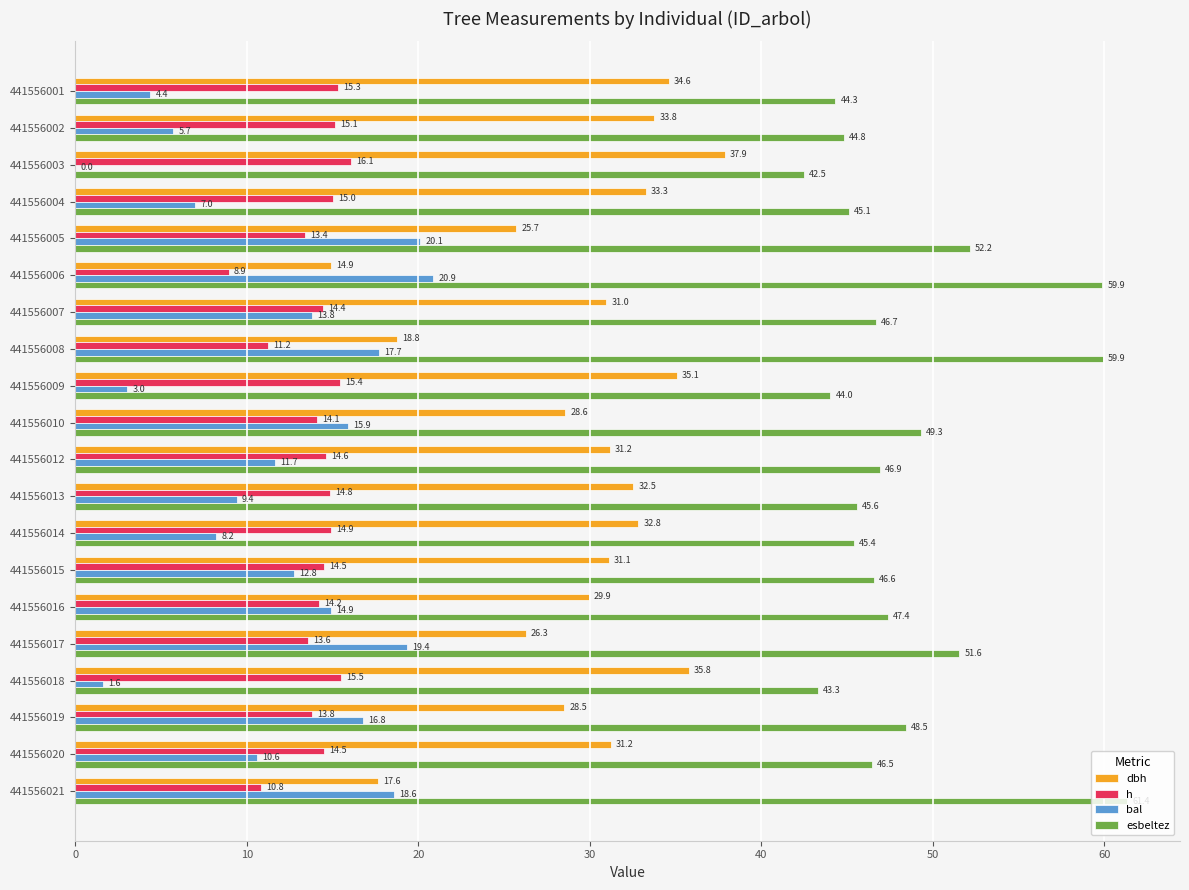

What is the maximum value shown in the chart?

61.4